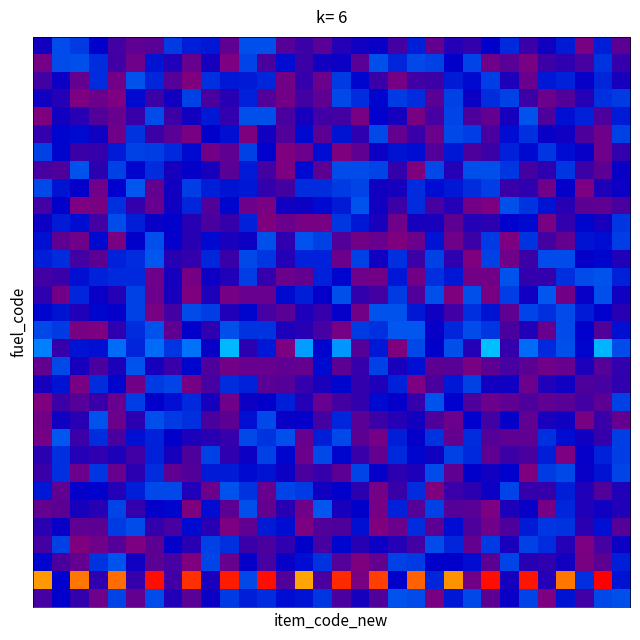

How many distinct data groups are displayed?

32